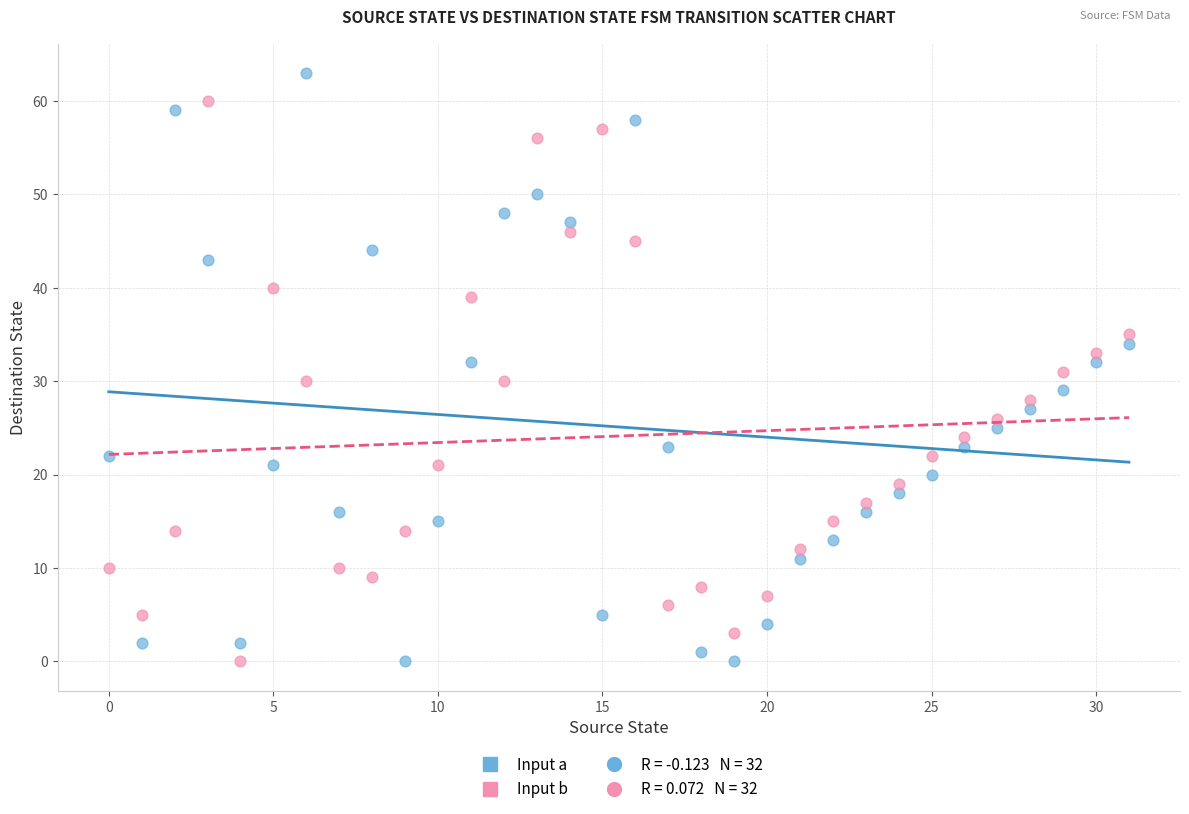

Across all data points, what is the range of Y values (max minus min)?

63